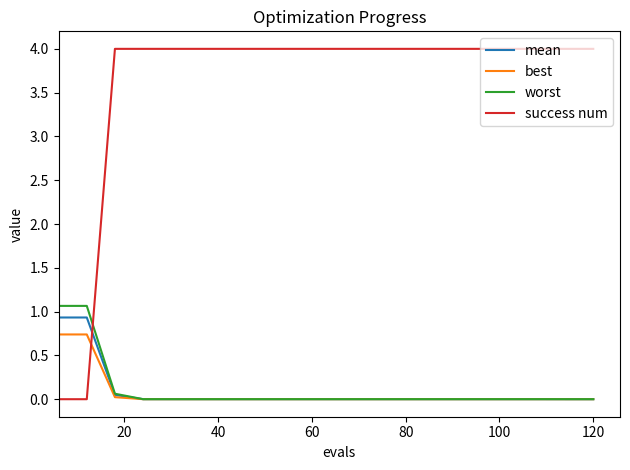

What is the average value of the success num series?

3.6